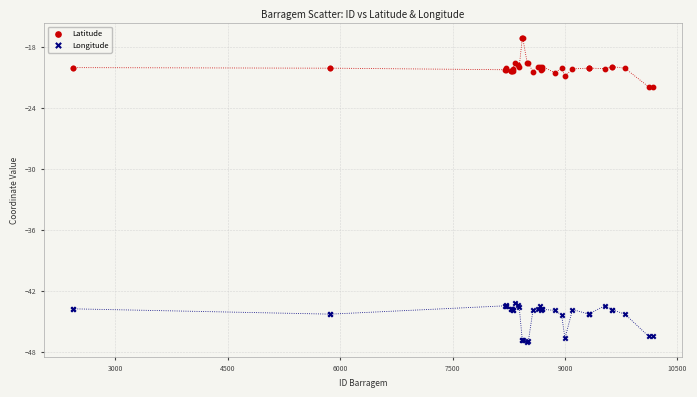

What are all the series names shown in the legend?

Latitude, Longitude